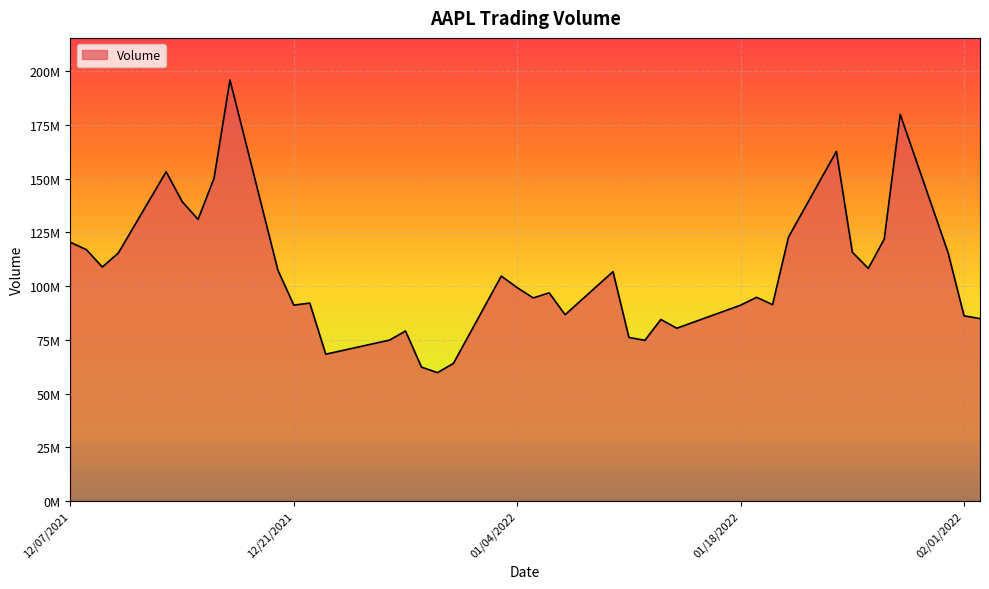

Is this an area chart (filled region under the line)?

Yes